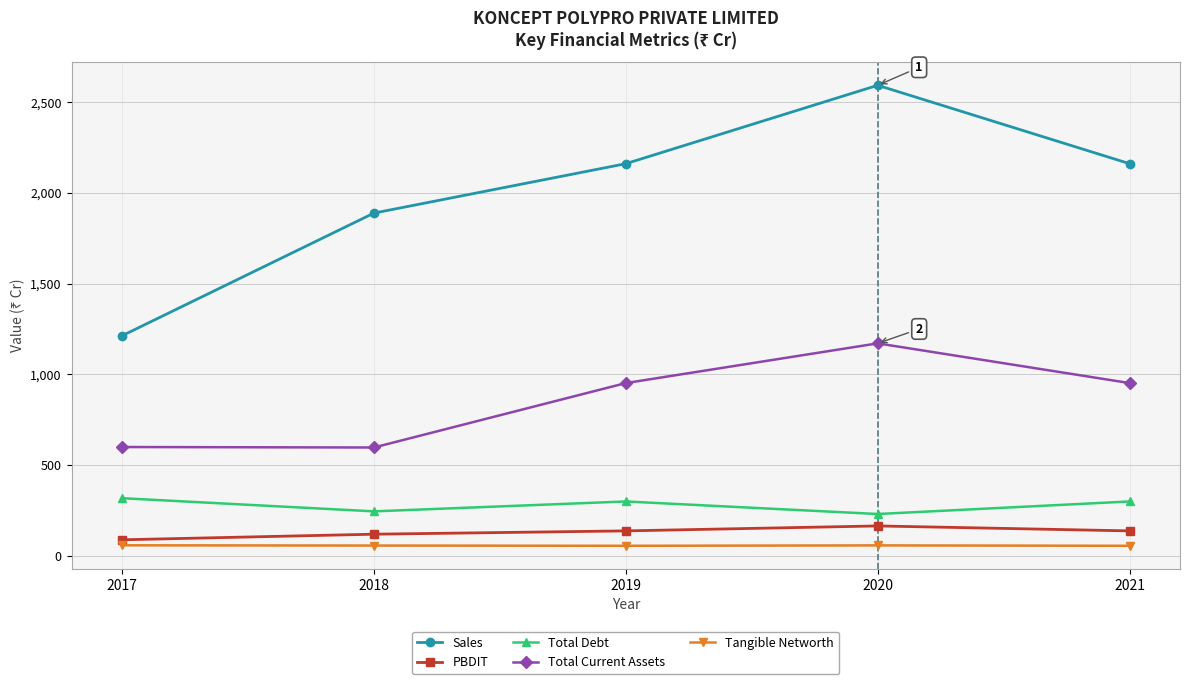

What is the maximum value for Sales?

2593.6